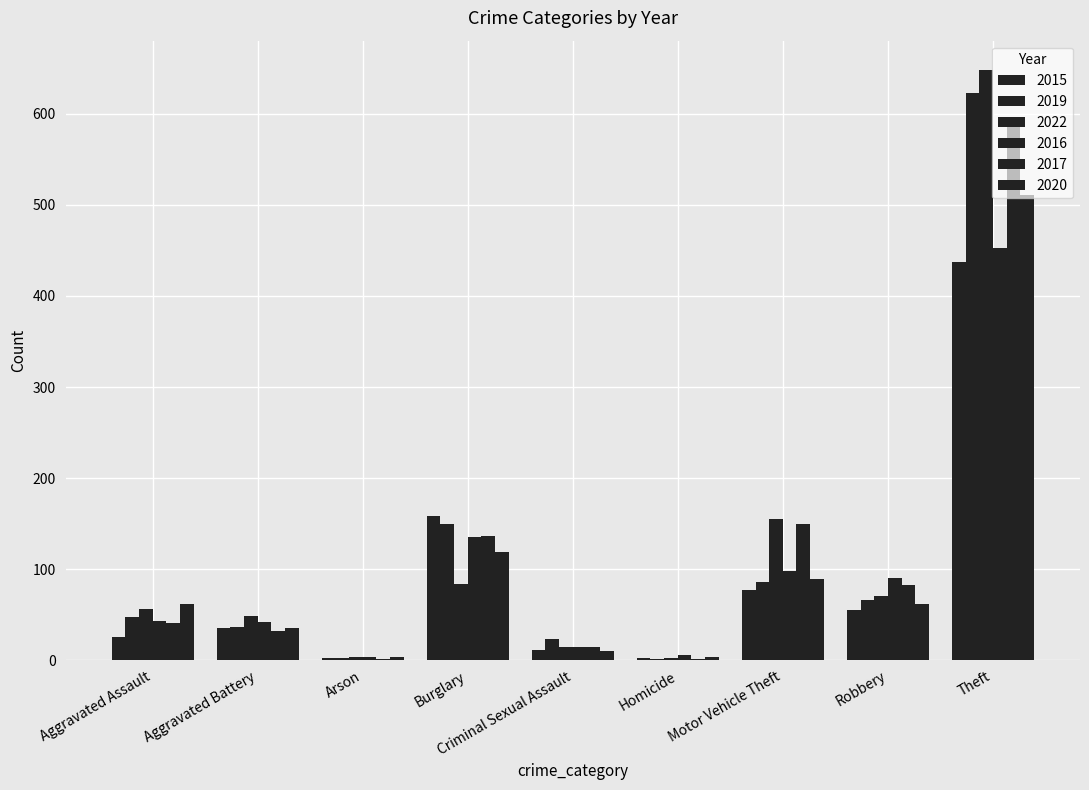

What is the greatest value displayed?

648